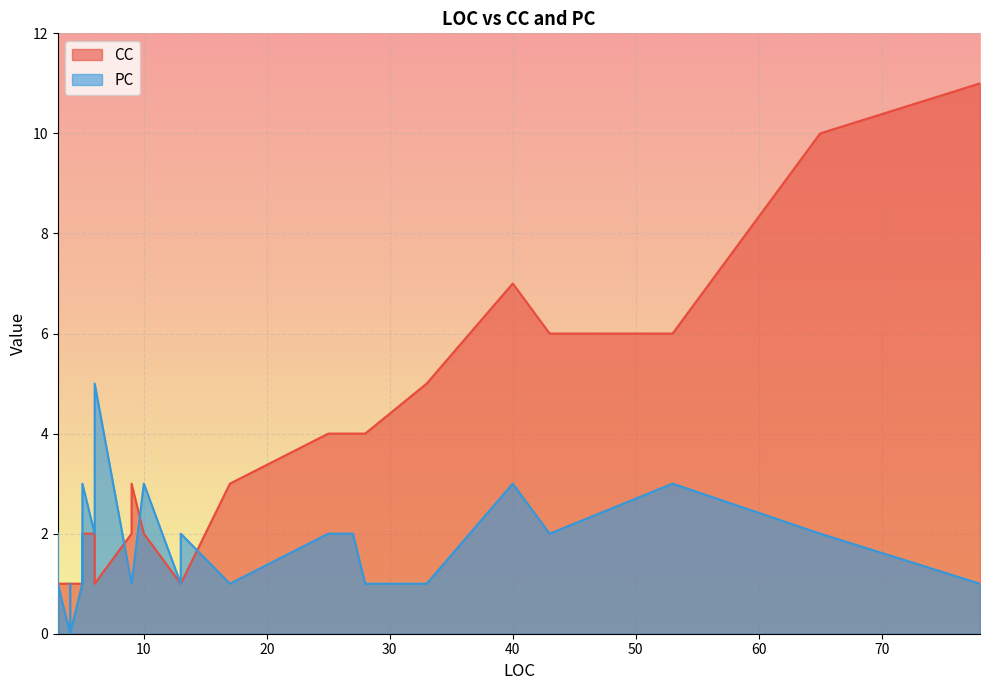

True or false: CC and PC cross at least once.

True